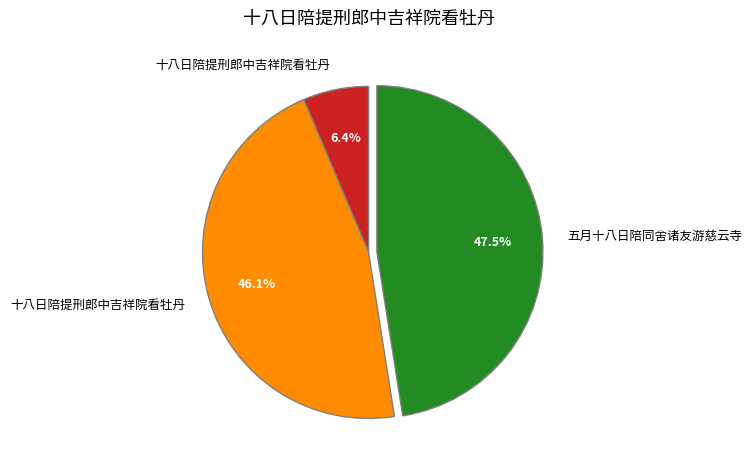

How many slices are in this pie chart?

3